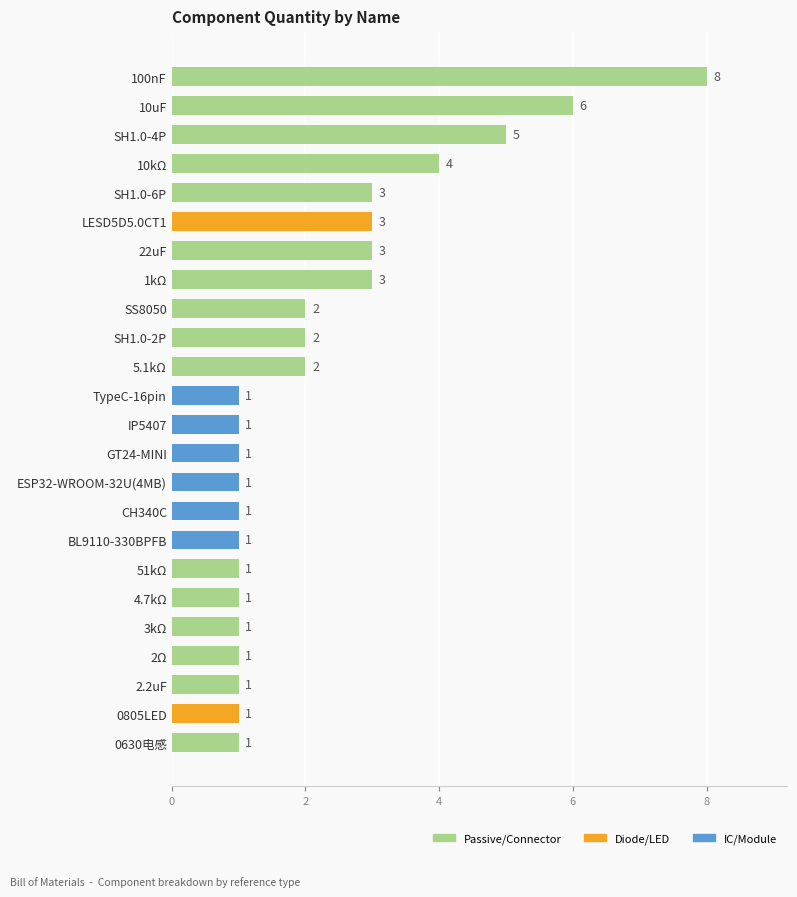

At which label is the value closest to 4?

10kΩ